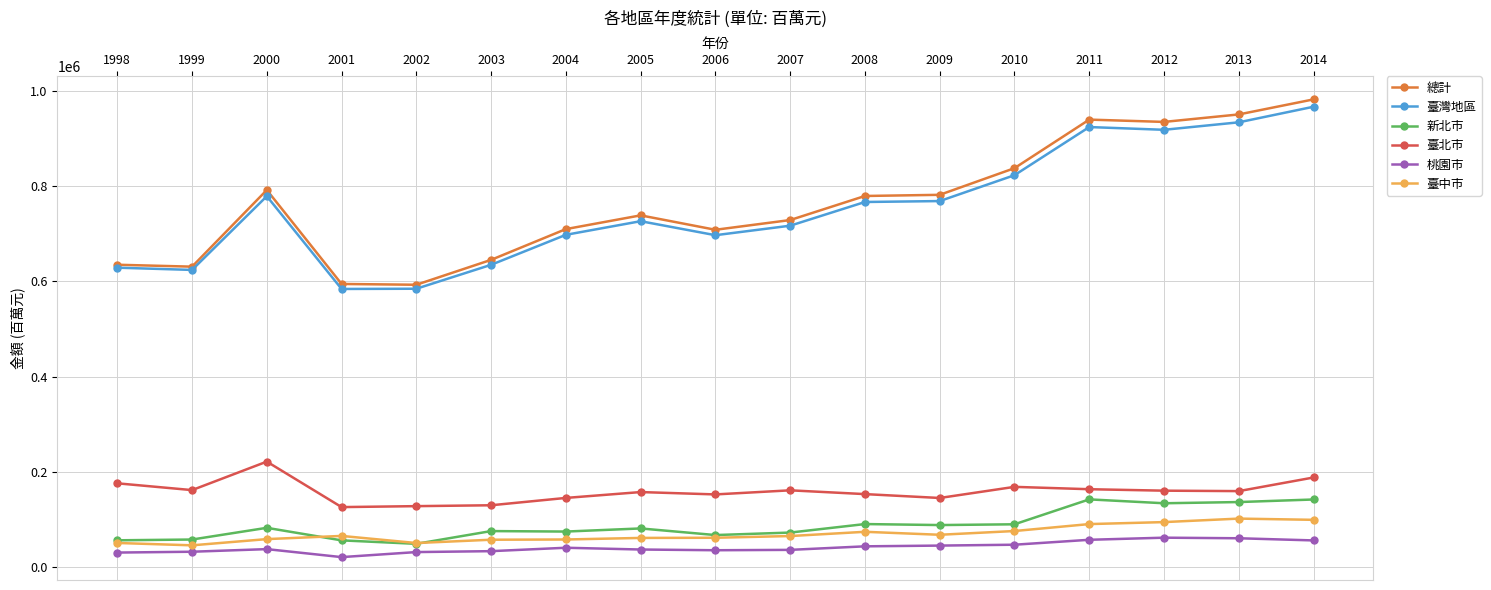

In 新北市, how many points are lower than both neighbors (excluding endpoints)?

5